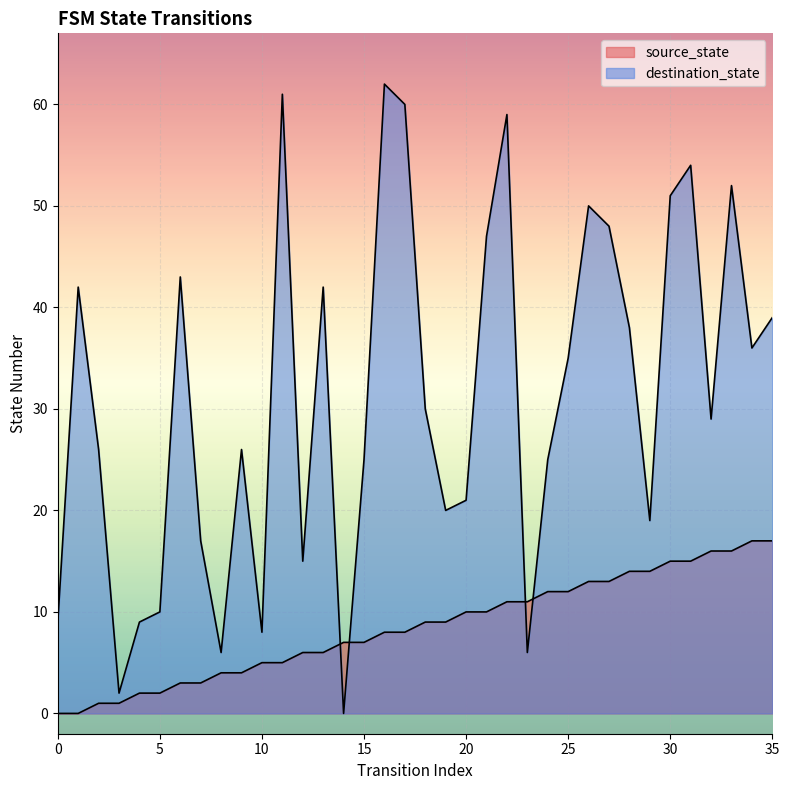

At which label is source_state closest to 8?

16